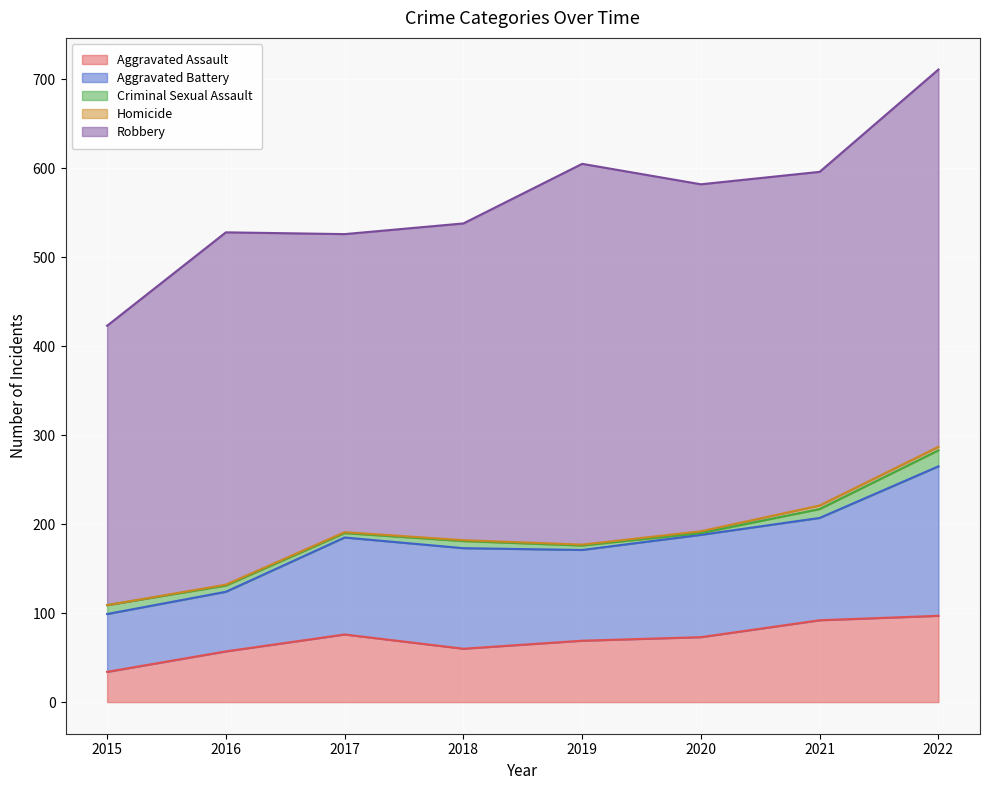

True or false: Homicide has a value of 1 at 2017.

True